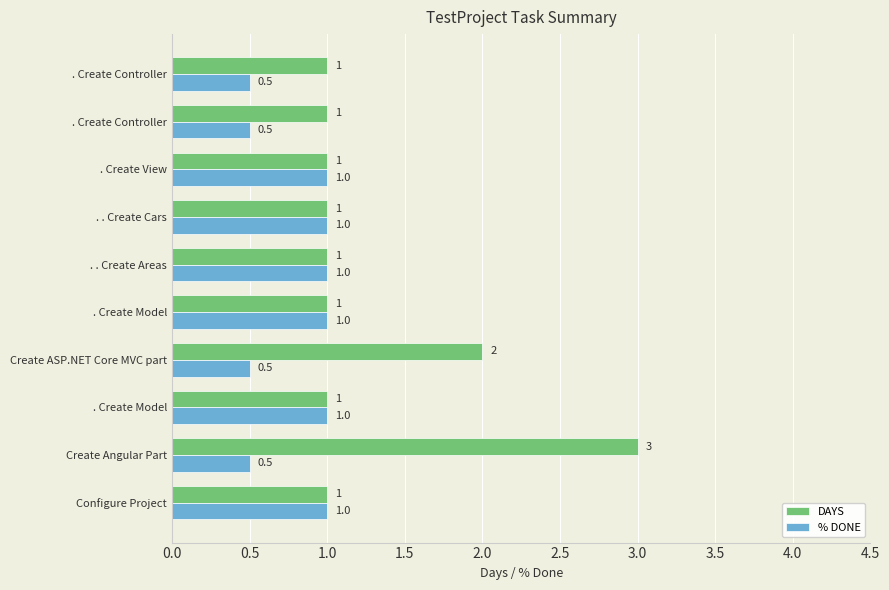

Count the number of categories in the chart.

10